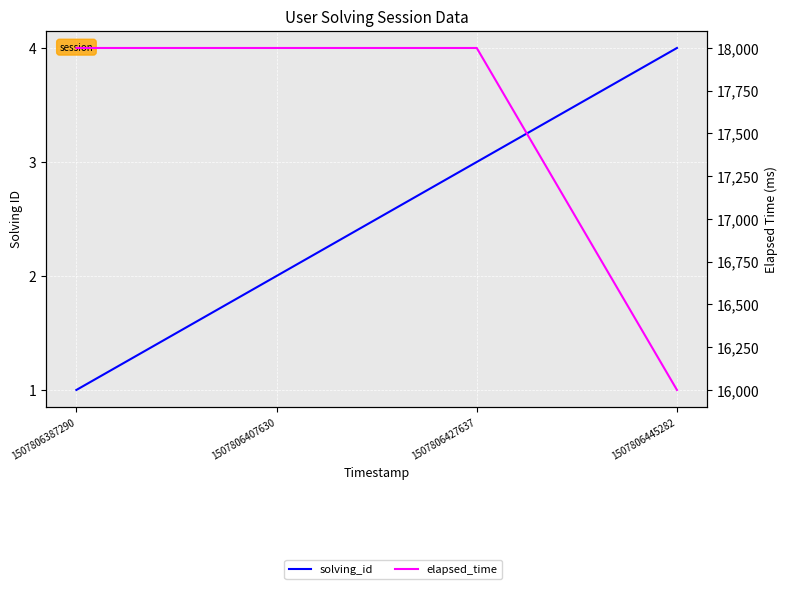

Which series has the largest range (max minus min)?

elapsed_time